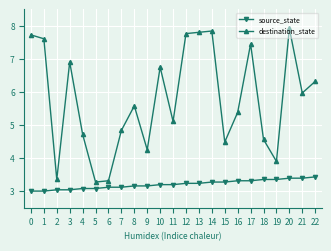

At which category is the sum across all series the highest?

20